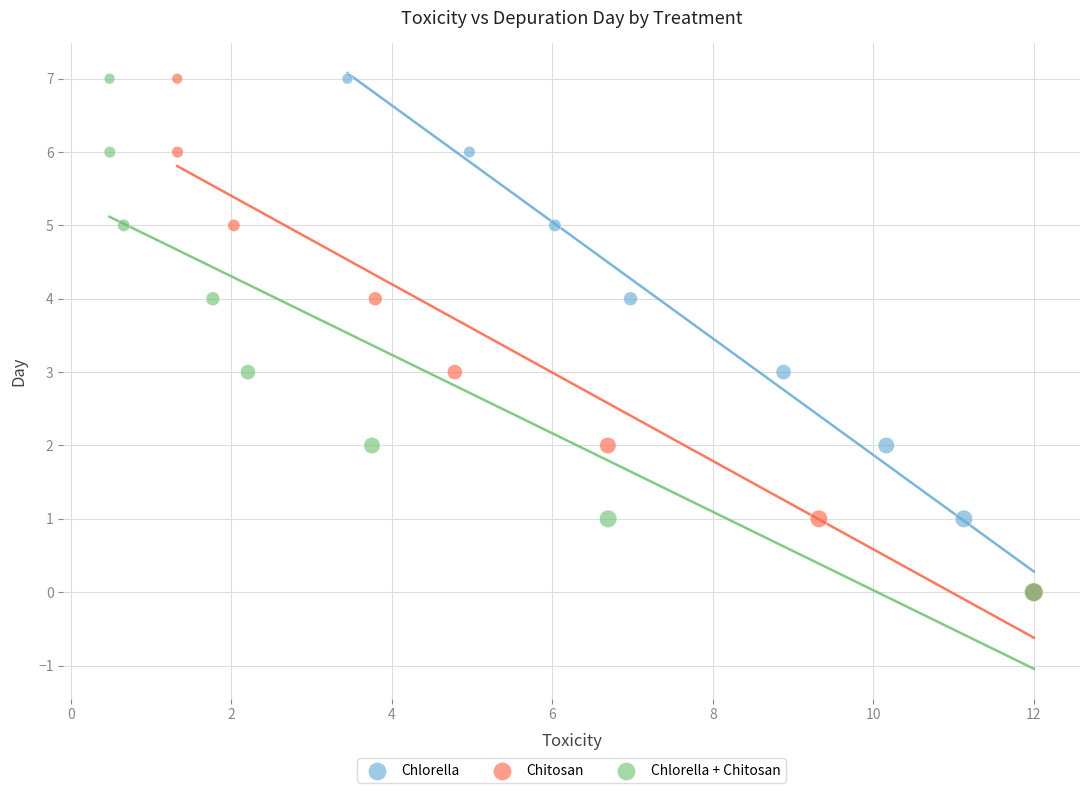

What are all the series names shown in the legend?

Chlorella, Chitosan, Chlorella + Chitosan